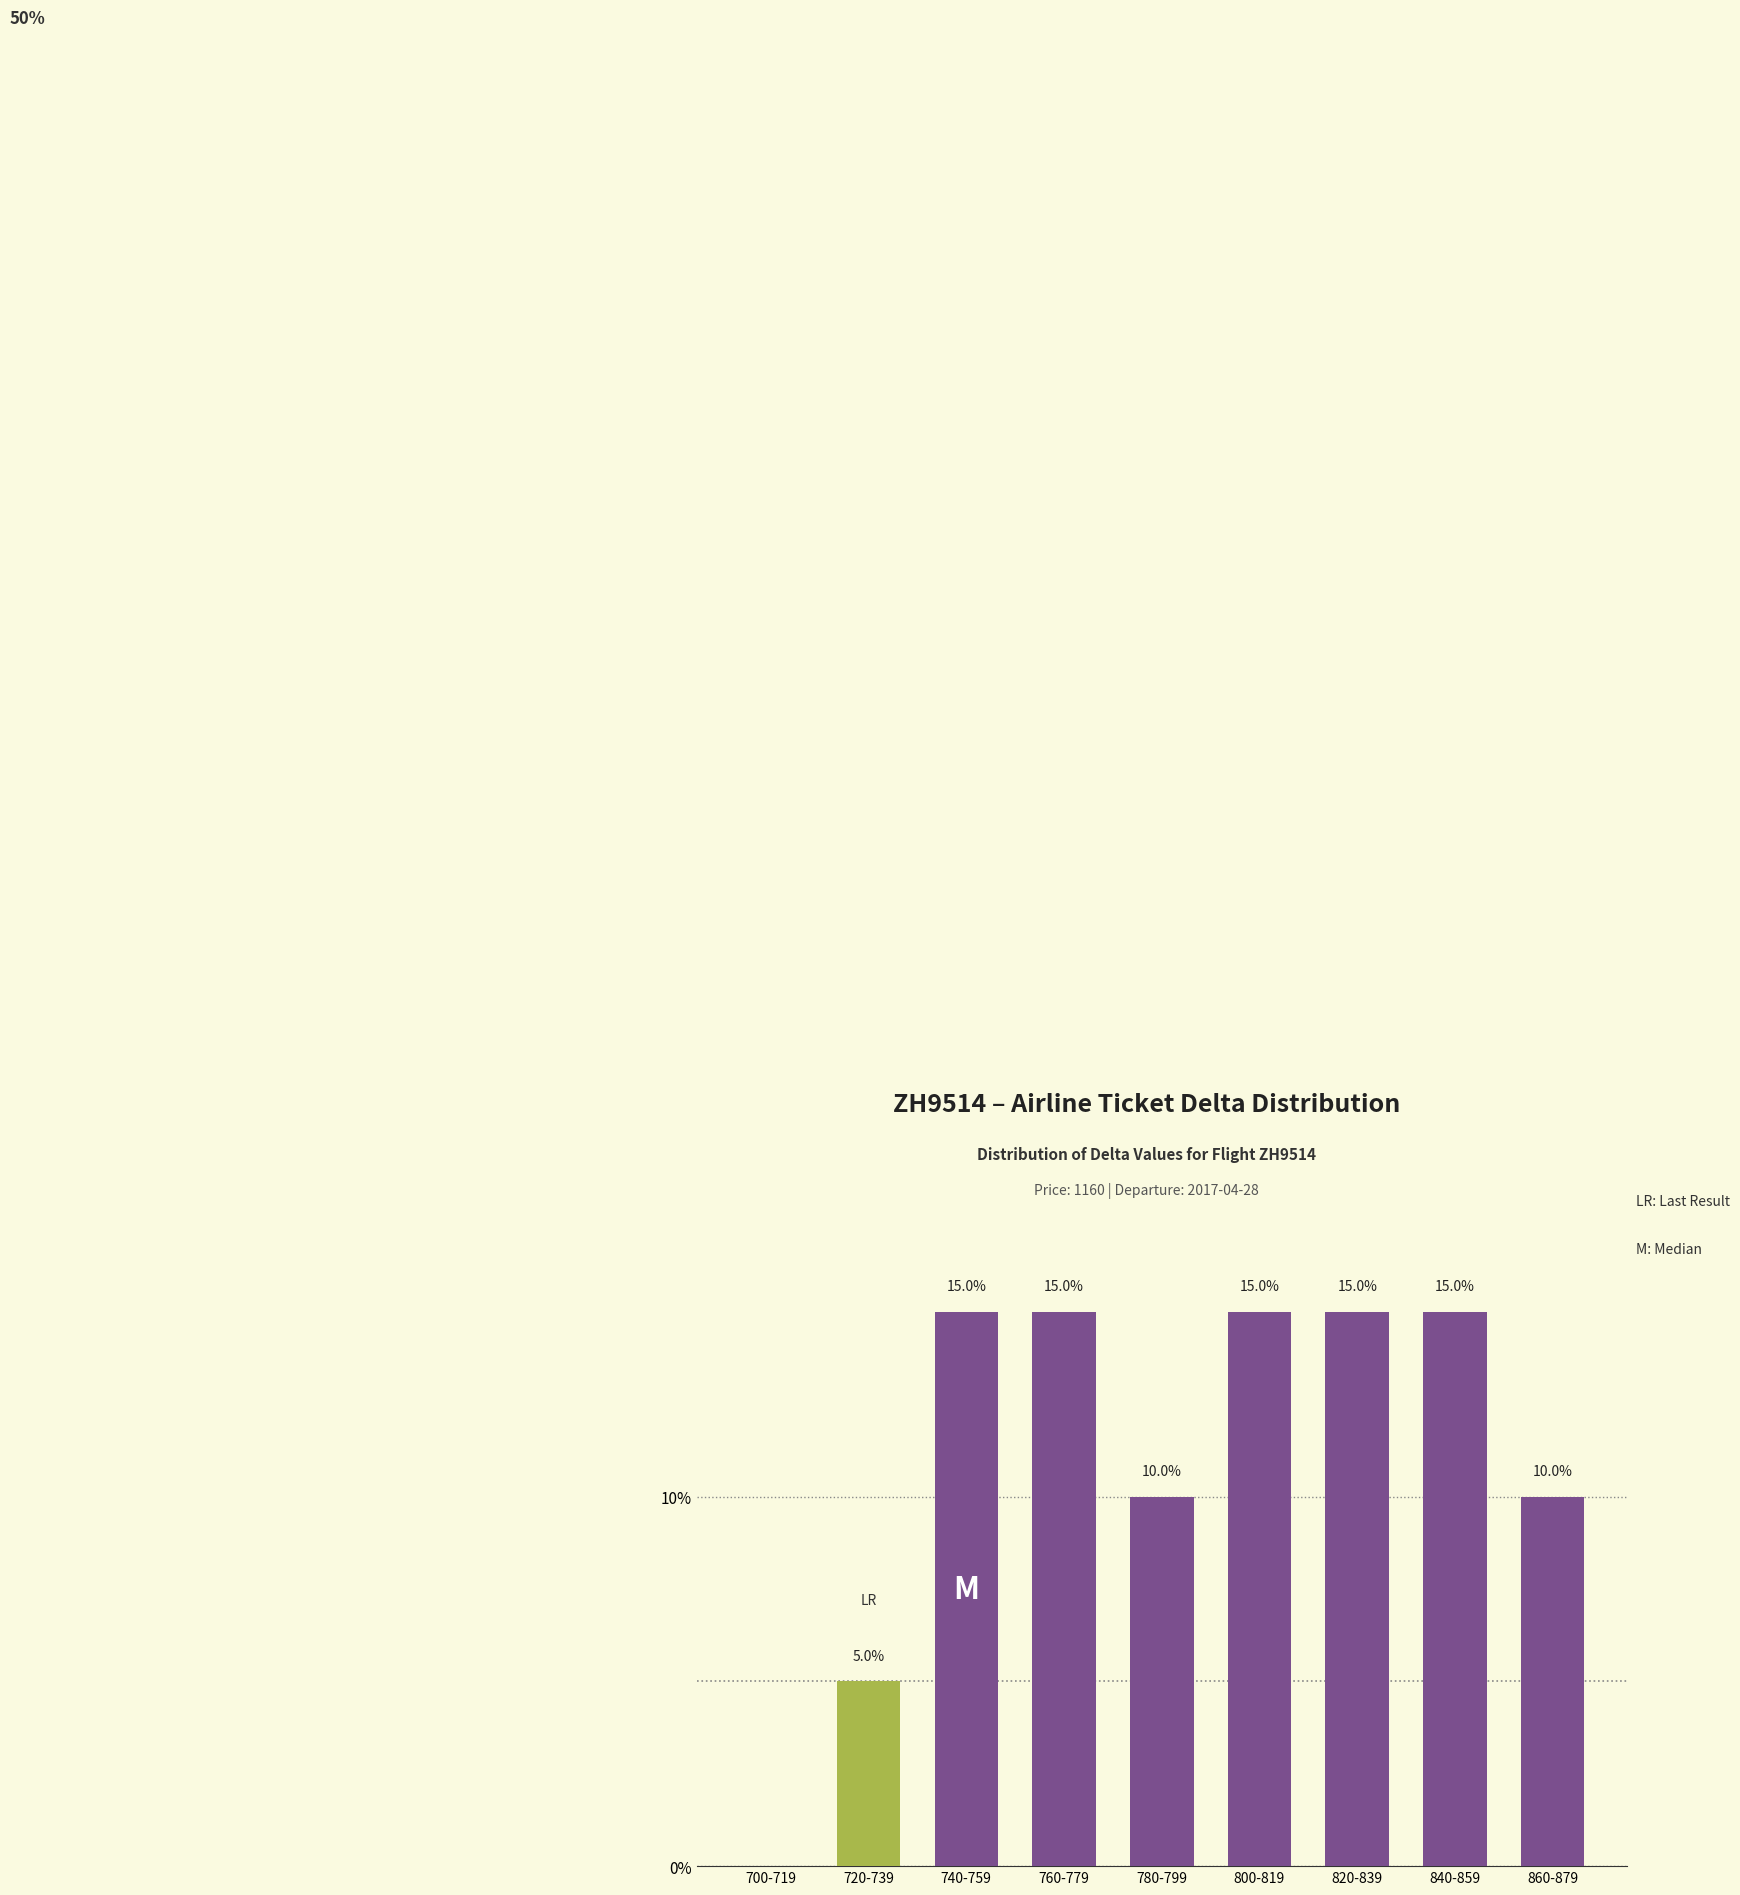

Which has a higher value, 860-879 or 740-759?

740-759